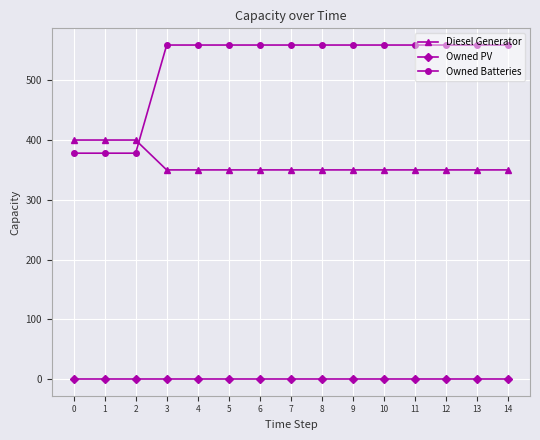

At 5, list the series in order from largest to smallest.

Owned Batteries, Diesel Generator, Owned PV